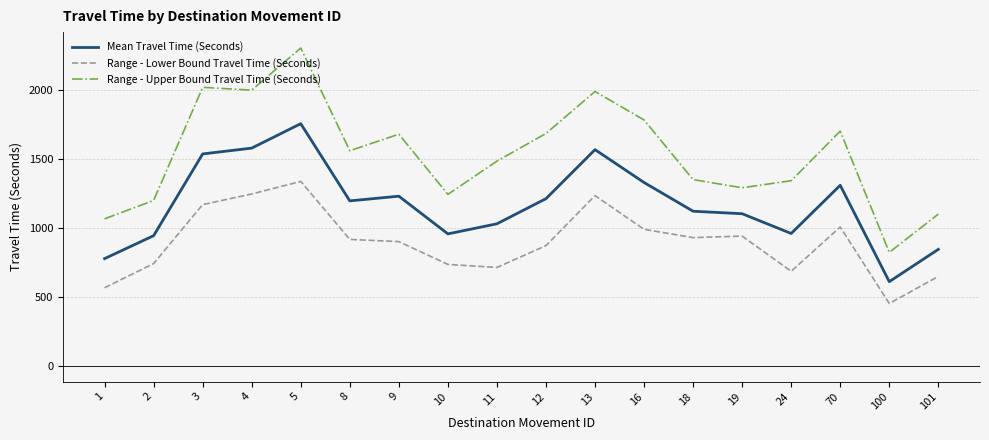

Where does the Mean Travel Time (Seconds) series first go above 1194?

3